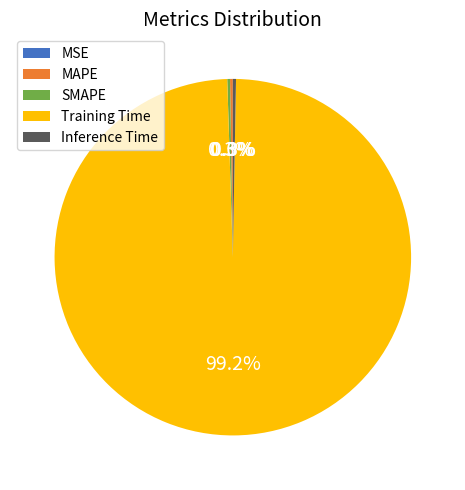

True or false: Training Time accounts for 89% of the total.

False